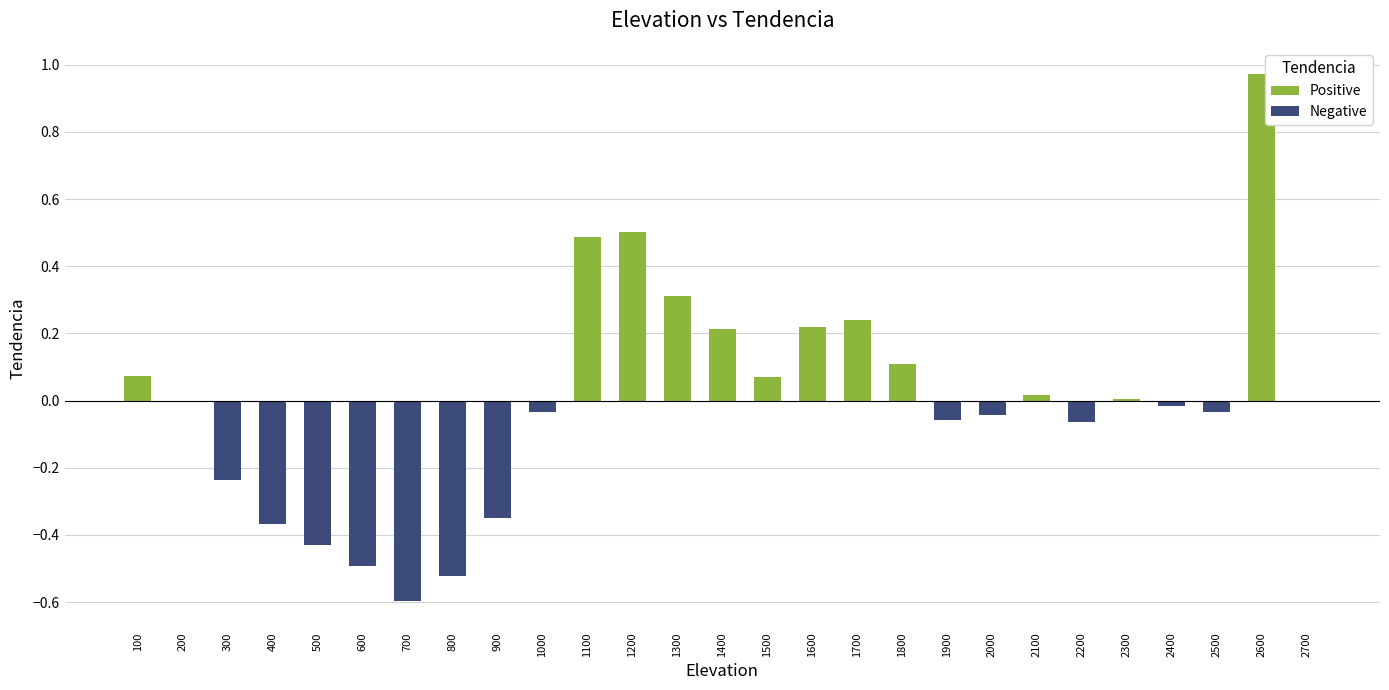

At which category does the chart reach its peak across all series?

2600